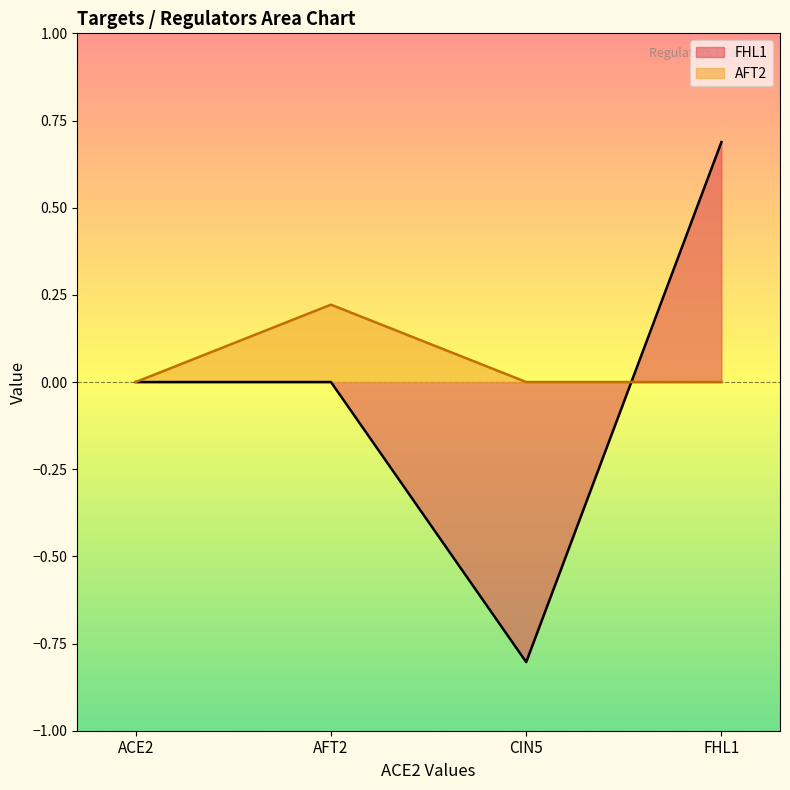

Between FHL1 and ACE2, which is larger?

FHL1